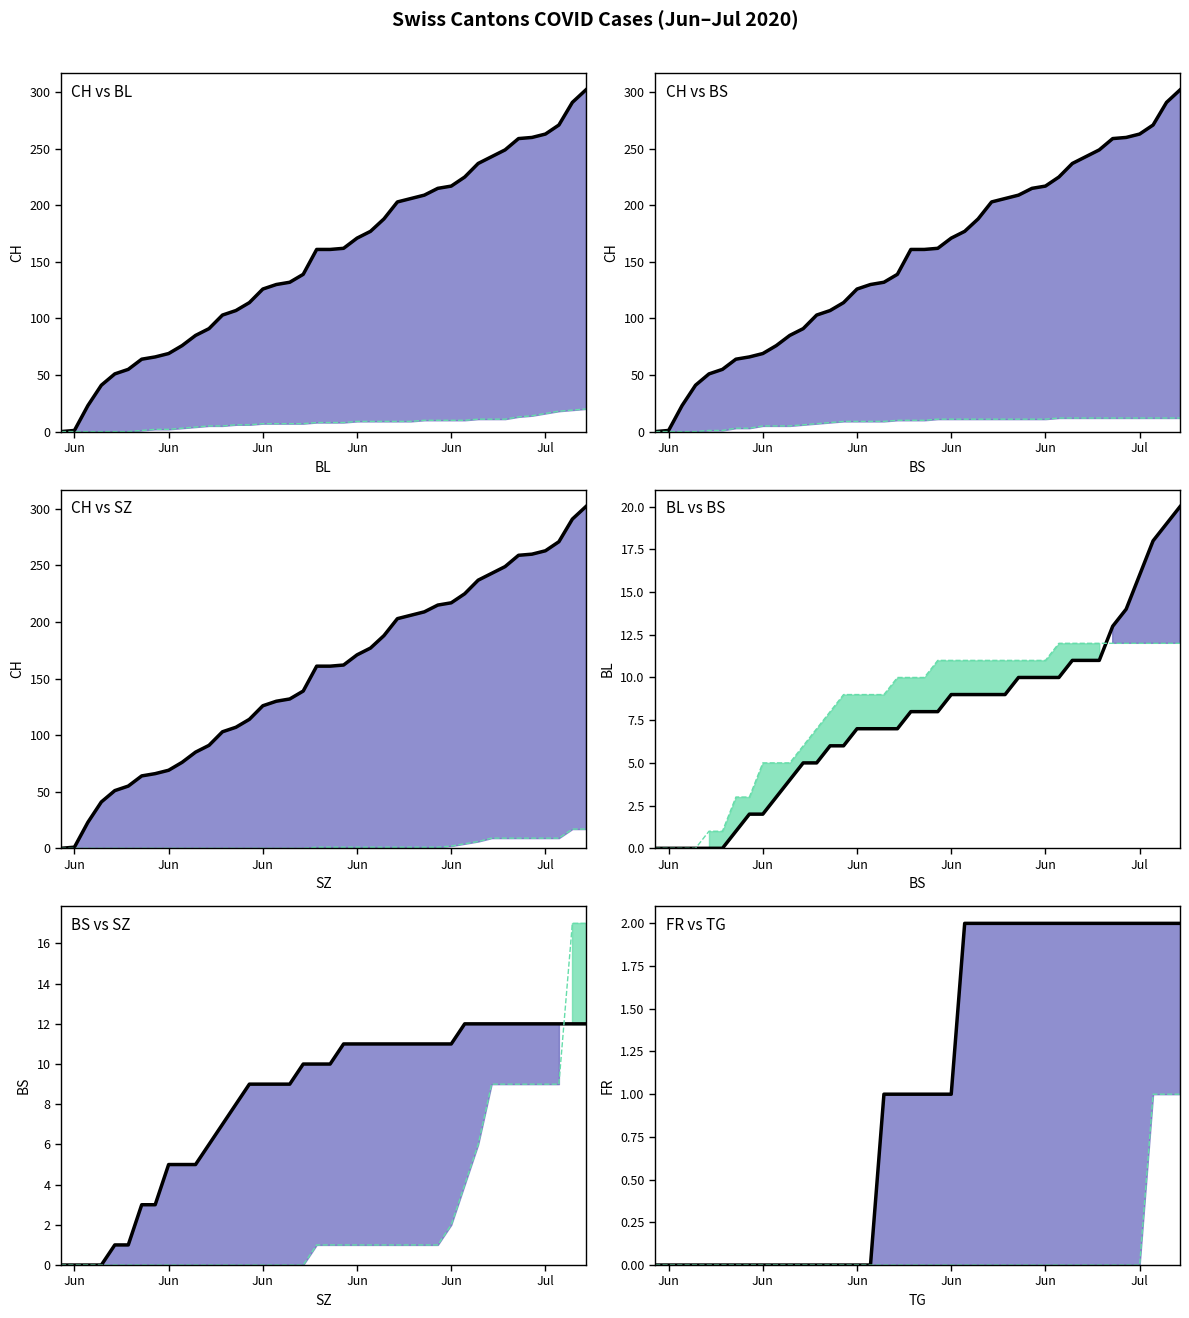

How many data points does each series have?

40